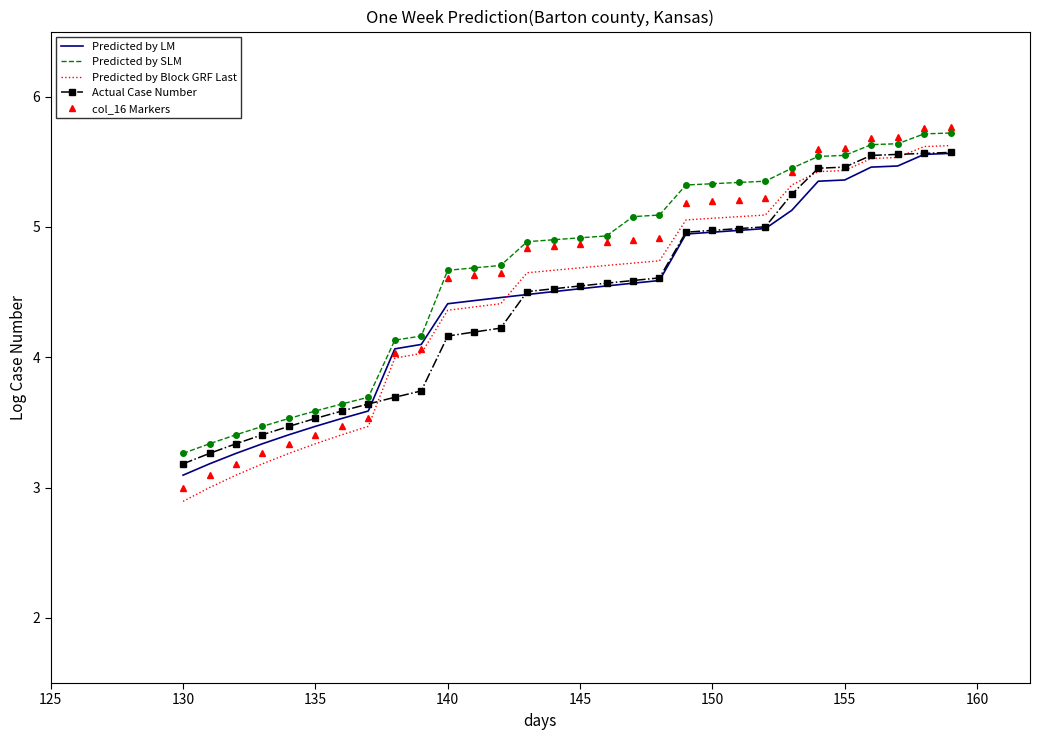

Which series has the widest spread of values?

col_16 Markers